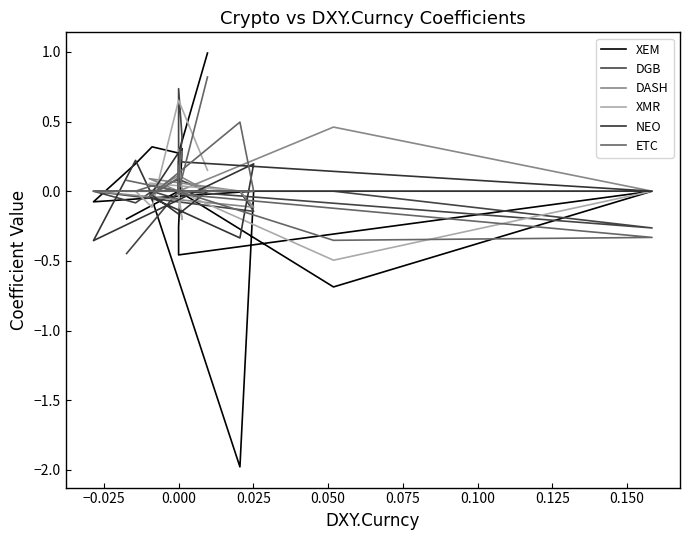

Reading left to right, extract all data points from this chart.

XEM: 1.0	0.3	0.3	0.2	-0.1	0.0	-2.0	0.0	0.0	0.1	0.3	-0.3	-0.5	0.0	-0.7	0.0	0.0	-0.2
DGB: 0.0	0.1	0.0	-0.1	0.0	-0.1	0.0	0.0	-0.1	0.7	0.4	0.1	0.0	-0.3	0.0	0.0	0.0	-0.4
DASH: 0.0	0.1	0.0	0.0	0.0	-0.1	0.0	0.1	0.0	0.0	0.0	0.3	0.0	0.0	0.5	0.0	0.0	0.0
XMR: 0.2	0.7	-0.1	0.0	0.0	0.0	0.0	0.1	0.0	0.0	-0.2	-0.1	0.0	0.0	-0.5	0.0	0.0	0.0
NEO: 0.0	-0.2	-0.0	0.2	-0.4	0.2	-0.3	-0.0	0.3	0.0	0.0	0.0	0.2	0.0	0.0	0.0	0.0	0.0
ETC: 0.8	0.0	0.0	0.0	0.0	0.0	0.5	-0.0	0.1	0.2	0.3	0.1	-0.0	-0.3	-0.4	0.0	0.0	0.1